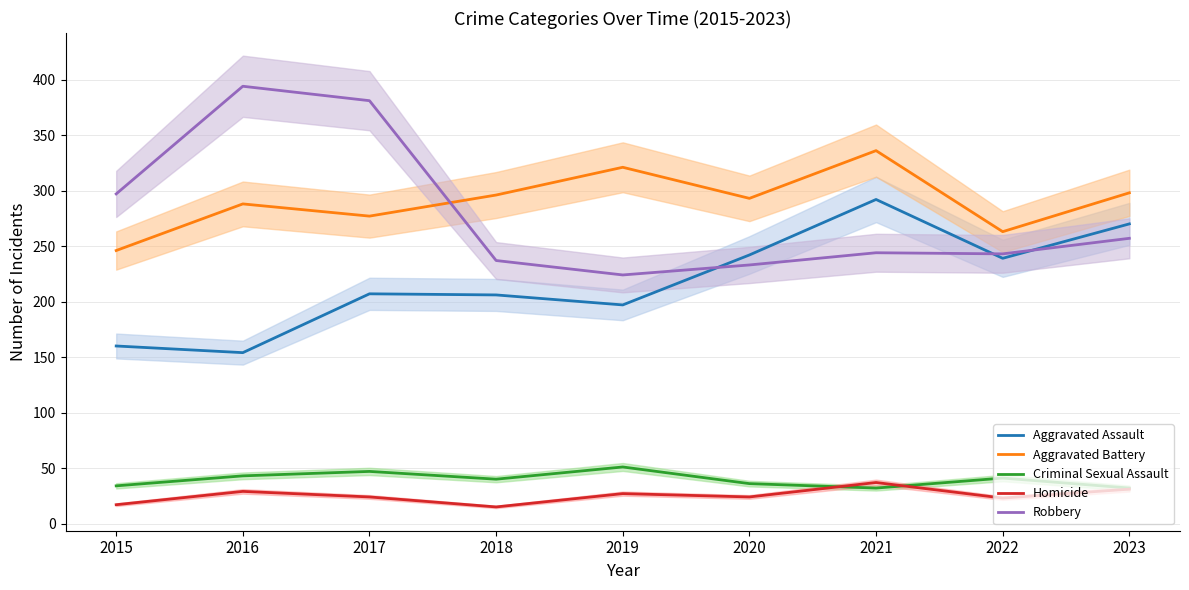

What is the difference between the second highest and second lowest values in the Criminal Sexual Assault series?

15